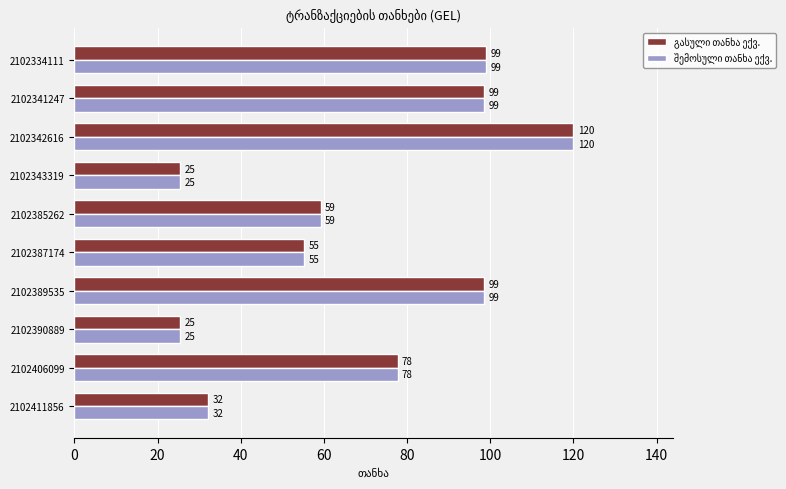

What is the smallest value displayed?

25.4